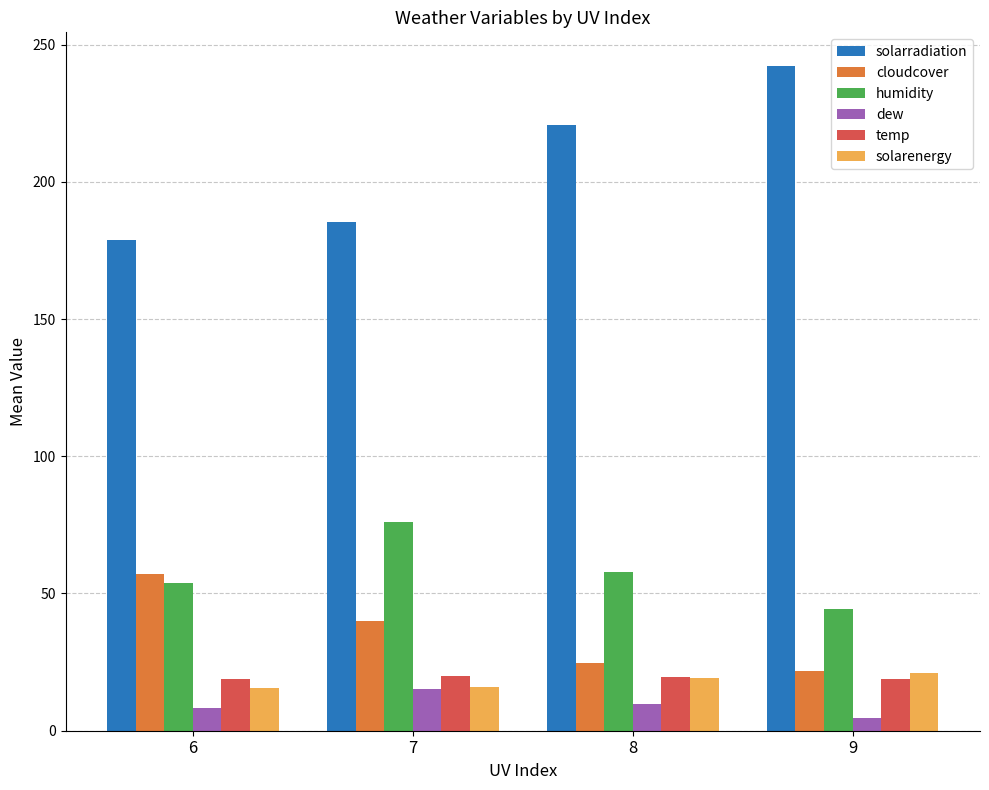

Is the value of solarradiation at 8 greater than the value of dew at 8?

Yes